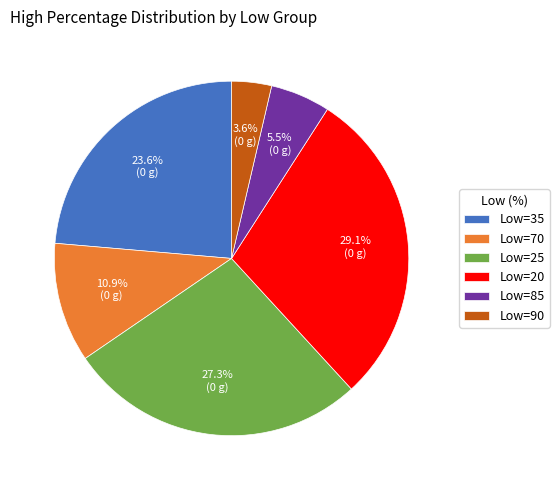

To the nearest percent, what is the average slice percentage?

17%